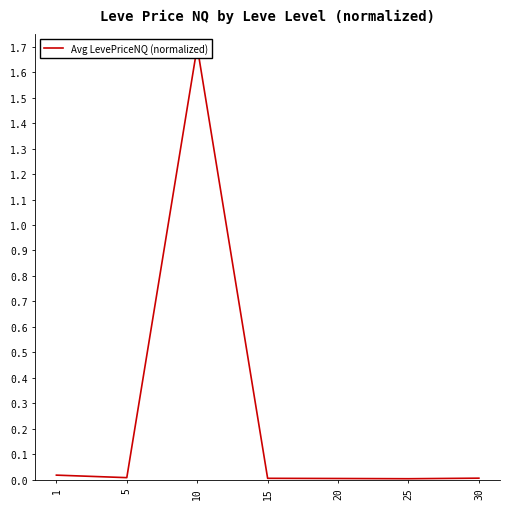

The chart shows a value of 0.0 at 1. True or false?

False